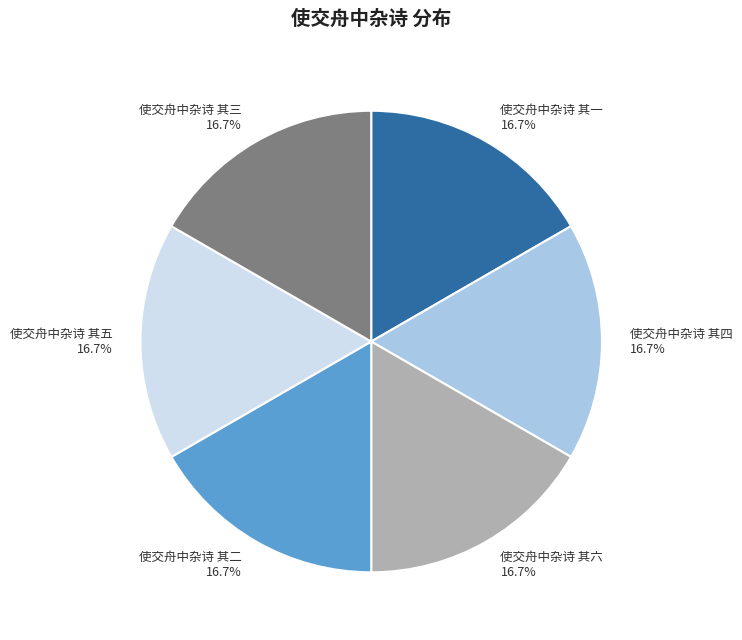

Combined, do 使交舟中杂诗 其四 and 使交舟中杂诗 其二 account for over 50%?

No